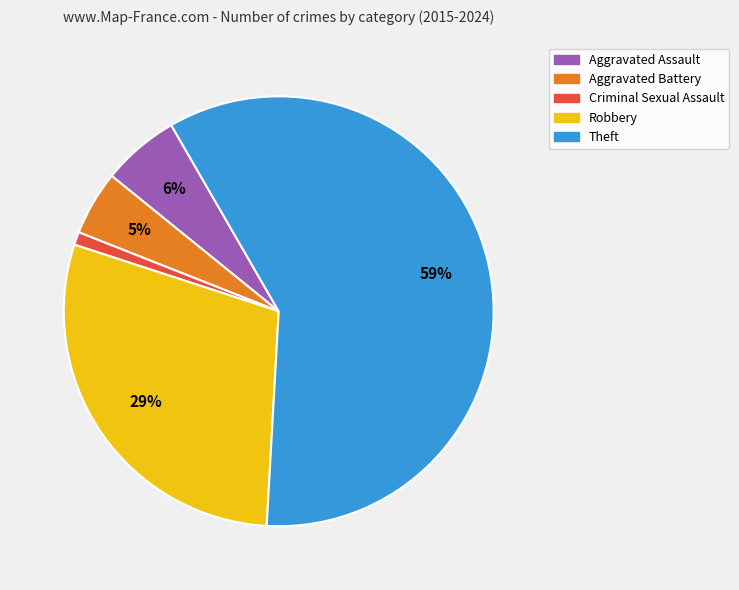

Combined, do Criminal Sexual Assault and Theft account for over 50%?

Yes